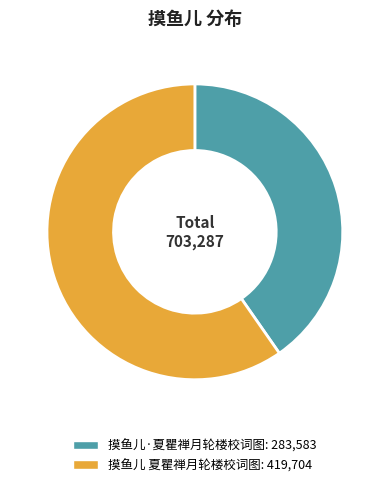

Between 摸鱼儿 夏瞿禅月轮楼校词图 and 摸鱼儿·夏瞿禅月轮楼校词图, which is larger?

摸鱼儿 夏瞿禅月轮楼校词图